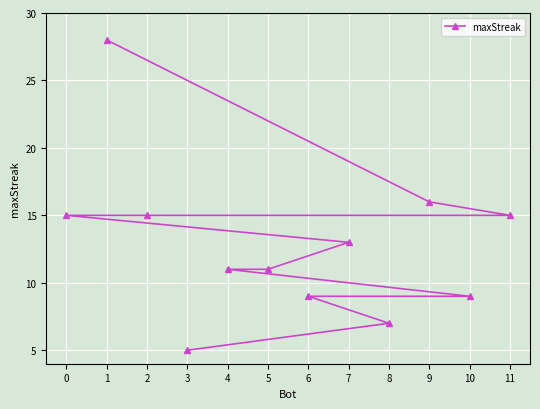

What is the sum of the values at 7 and 10?

22